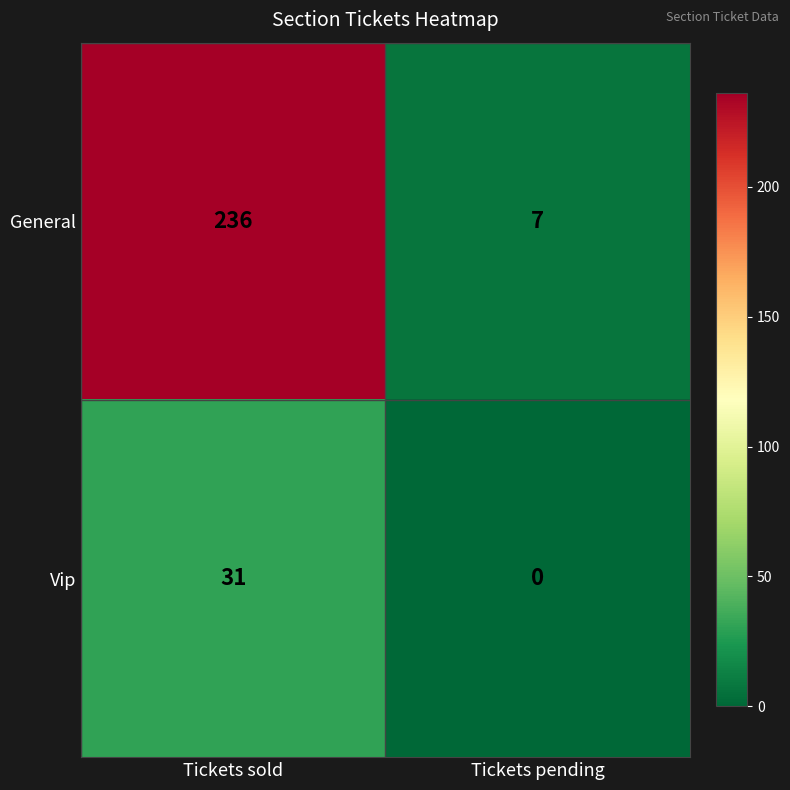

What is the average value of the Vip series?

16